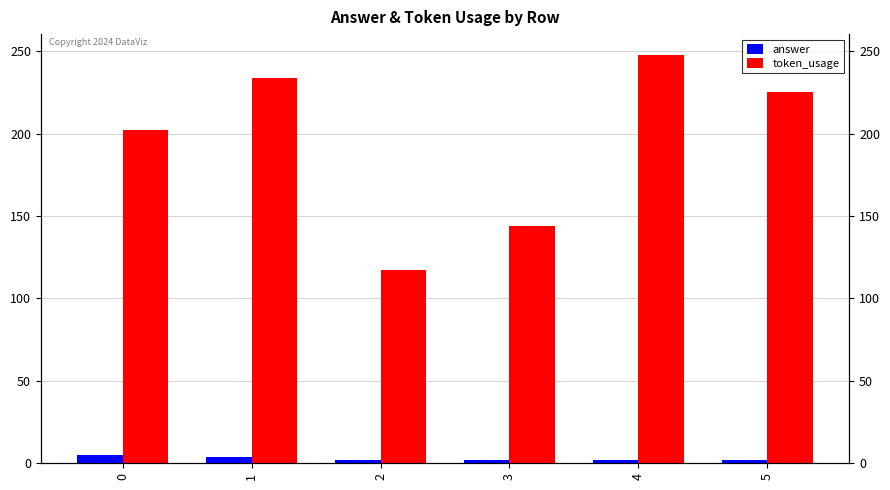

How many values in the token_usage series exceed 225?

2